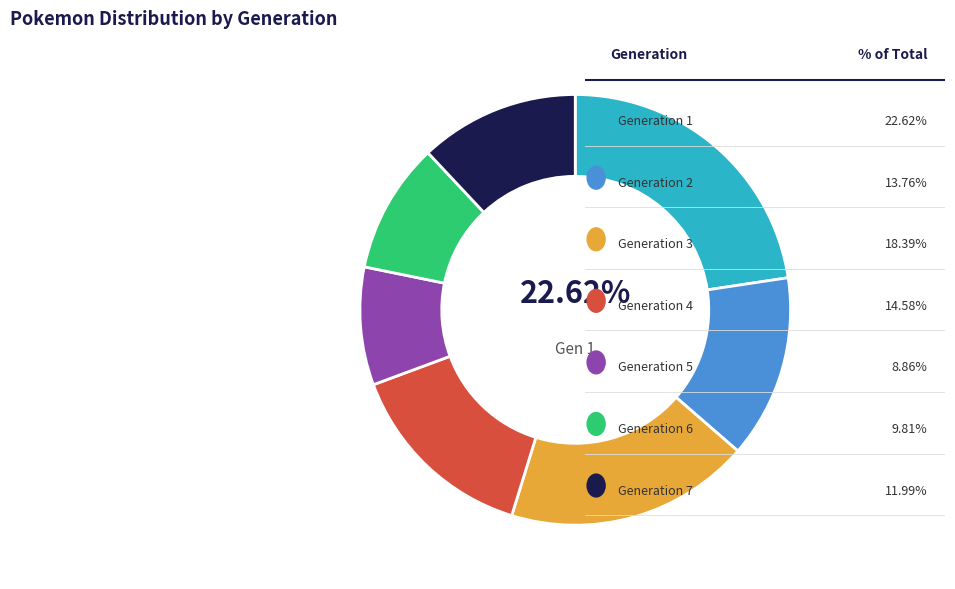

Count the number of slices in the pie.

7